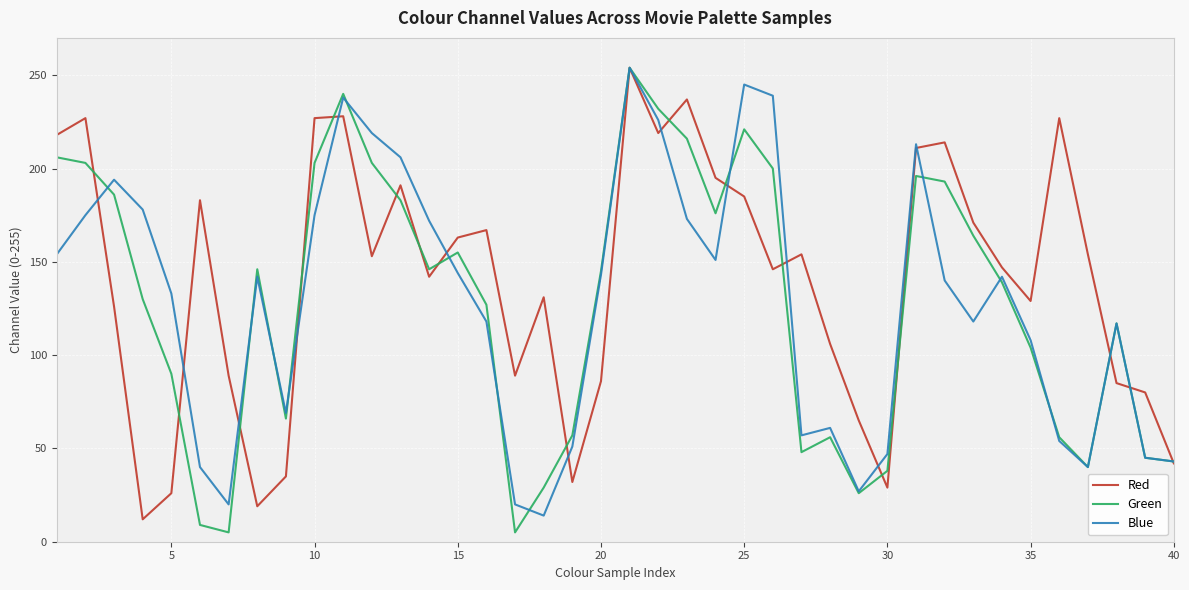

Which series has the largest total across all categories?

Red